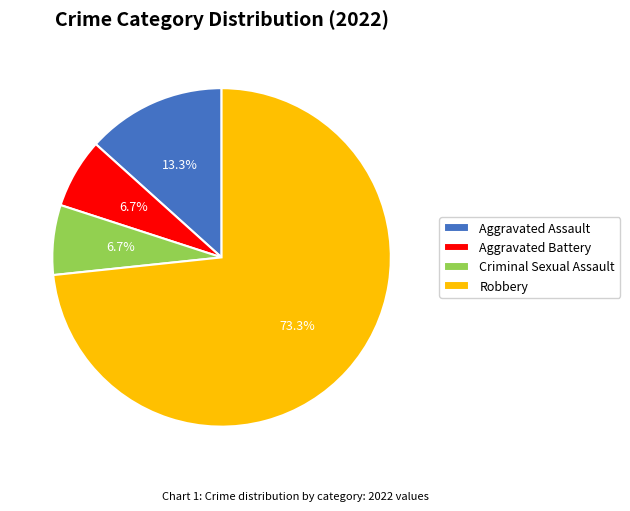

Which category has the biggest portion of the pie?

Robbery